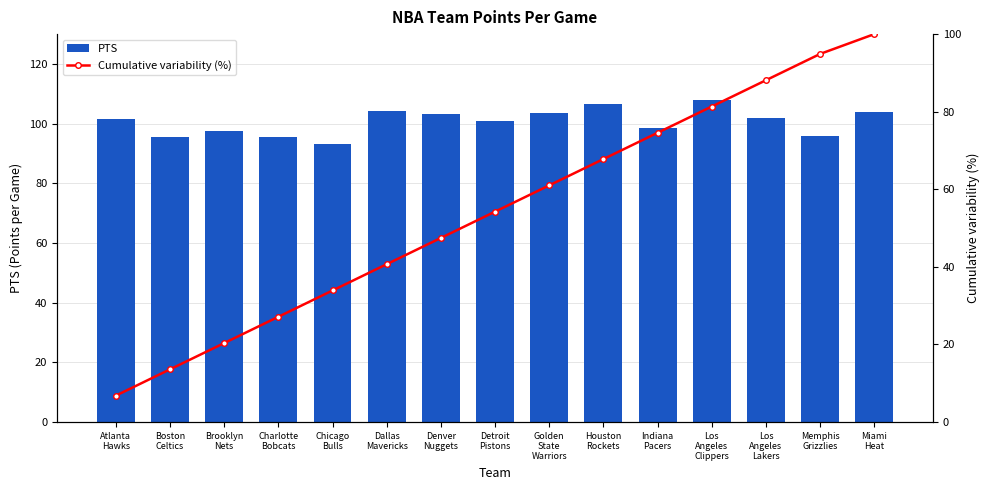

Which series has the largest total across all categories?

PTS